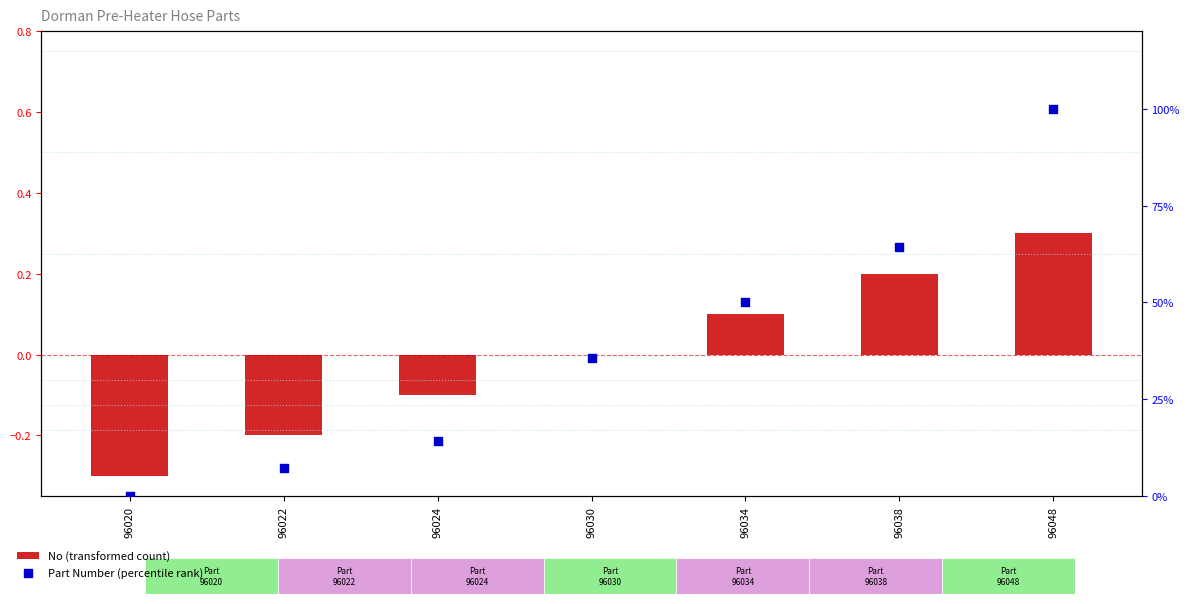

What are all the series names shown in the legend?

No (transformed count), Part Number (percentile rank)